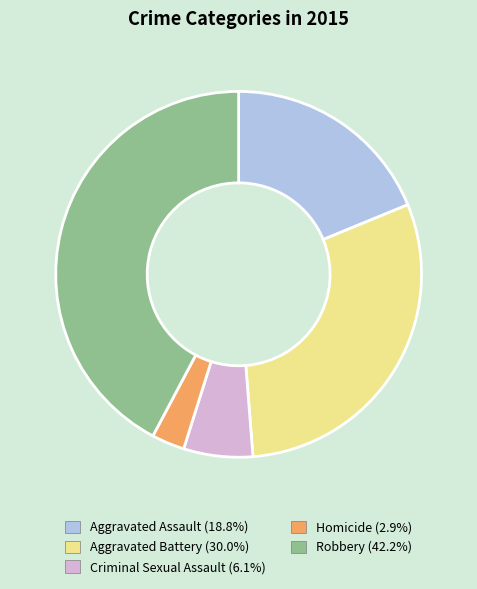

Is the sum of Robbery (42.2%) and Criminal Sexual Assault (6.1%) greater than half?

No